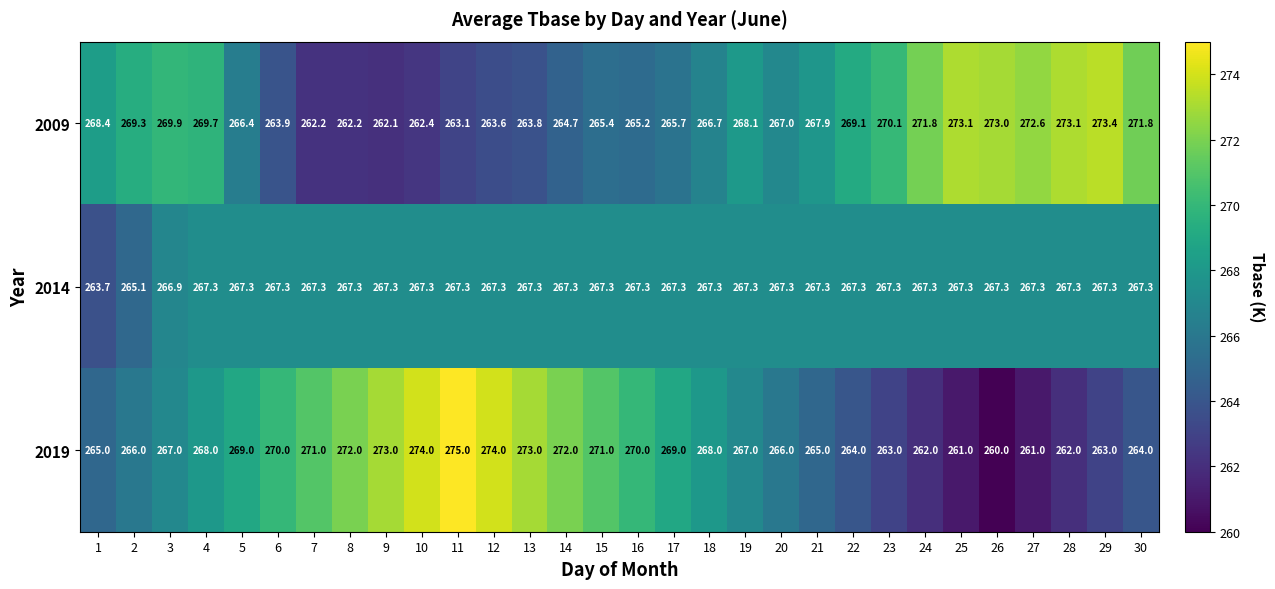

The 2019 series shows 66.8 at 16. True or false?

False